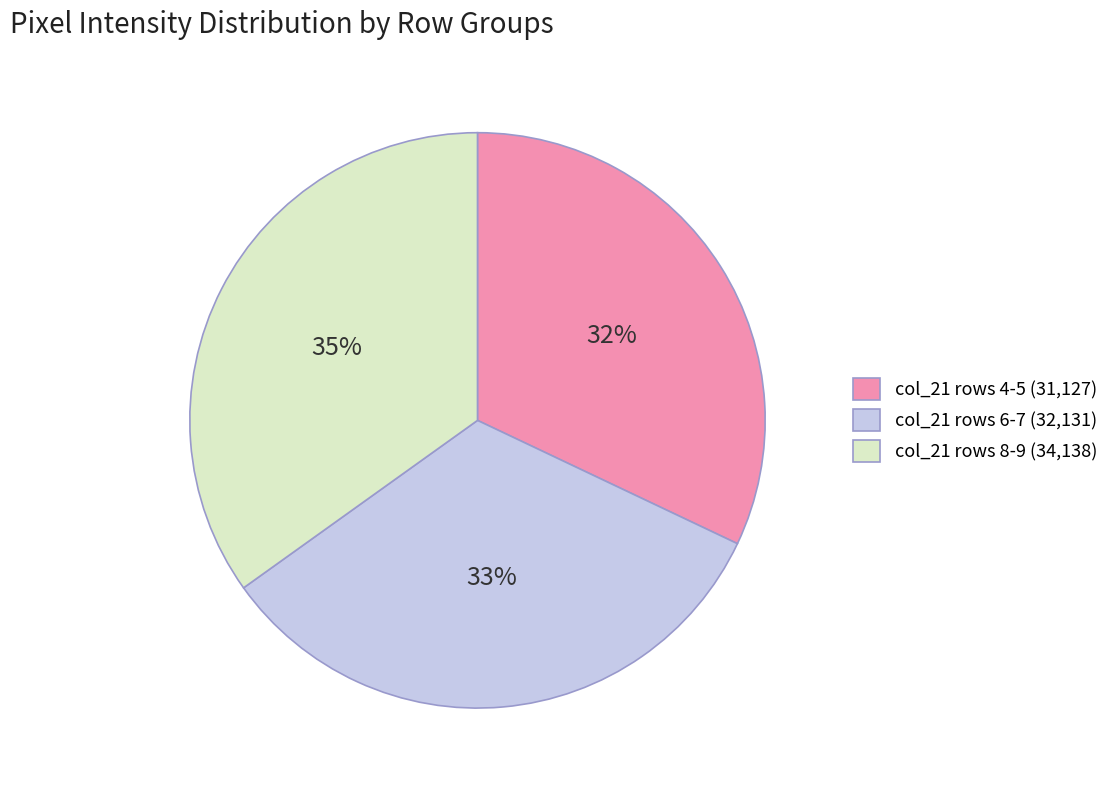

What is the largest slice in the pie chart?

col_21 rows 8-9 (34,138)